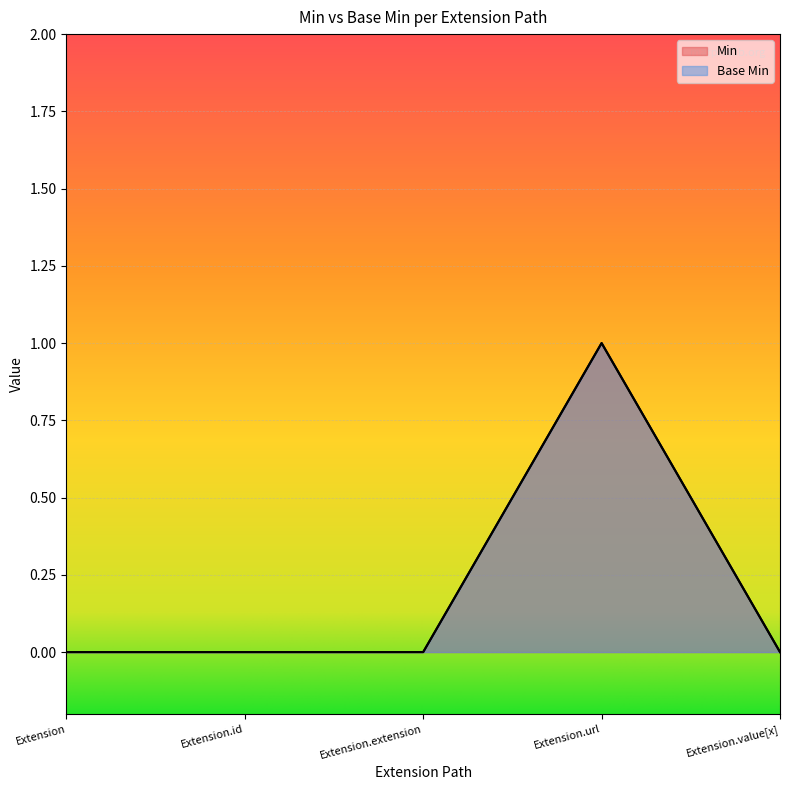

The value of Base Min at Extension.url is 2. True or false?

False